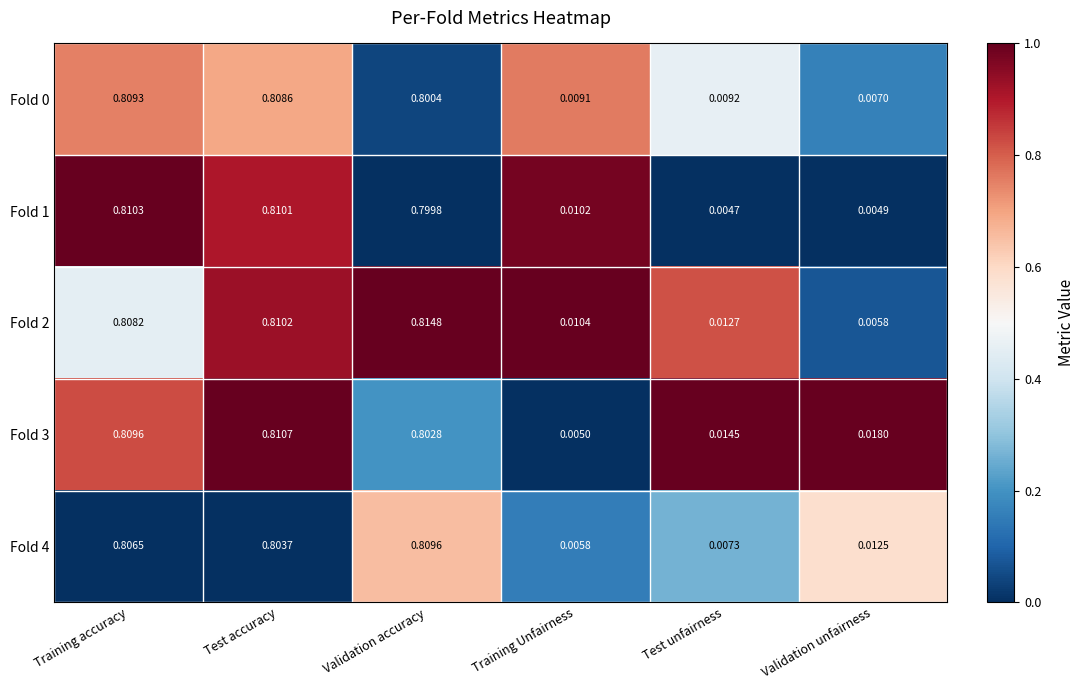

At which category is the sum across all series the highest?

Training accuracy